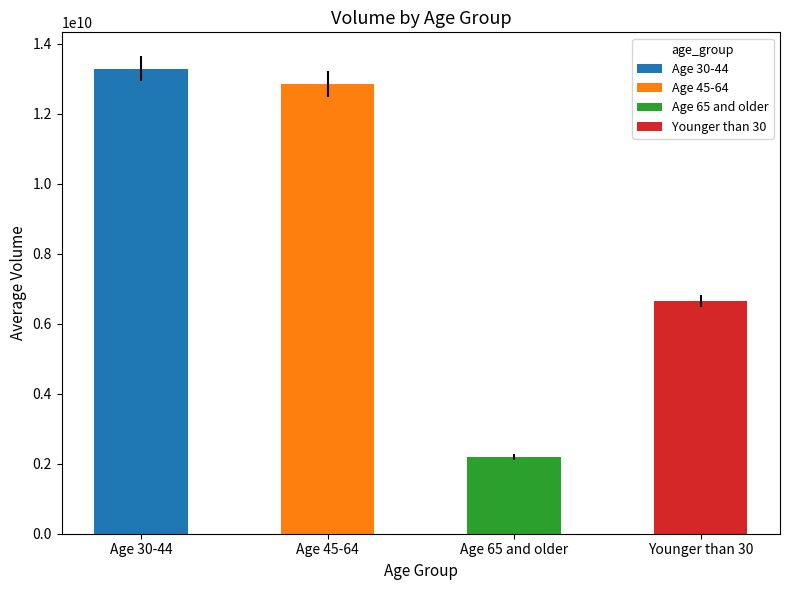

True or false: Age 65 and older has a value of 1334433399.6 at 2006-05.

False